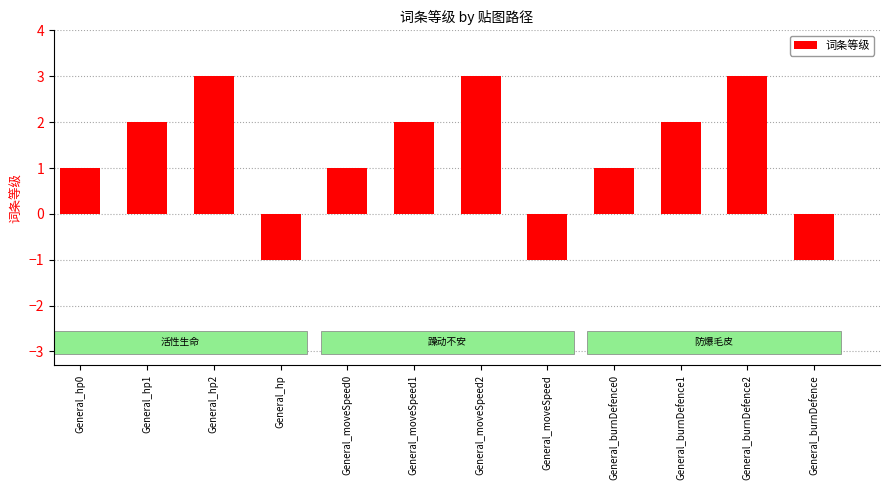

Does the chart contain stacked bars?

No